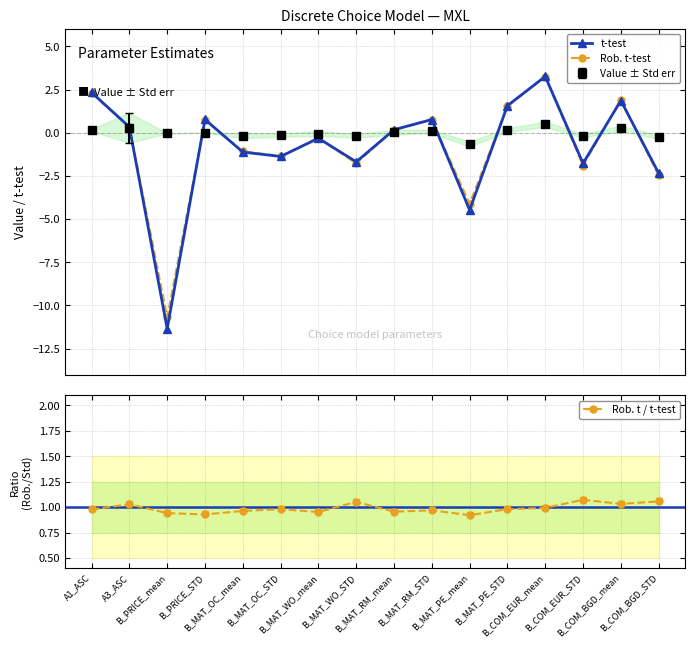

Reading left to right, what are all the values shown in this chart?

t-test: 2.3	0.3	-11.3	0.8	-1.1	-1.4	-0.3	-1.7	0.2	0.8	-4.5	1.6	3.3	-1.8	1.9	-2.3
Rob. t-test: 2.3	0.3	-10.7	0.7	-1.1	-1.3	-0.3	-1.8	0.2	0.7	-4.1	1.5	3.2	-1.9	1.9	-2.5
Rob. t / t-test: 1.0	1.0	0.9	0.9	1.0	1.0	1.0	1.1	1.0	1.0	0.9	1.0	1.0	1.1	1.0	1.1